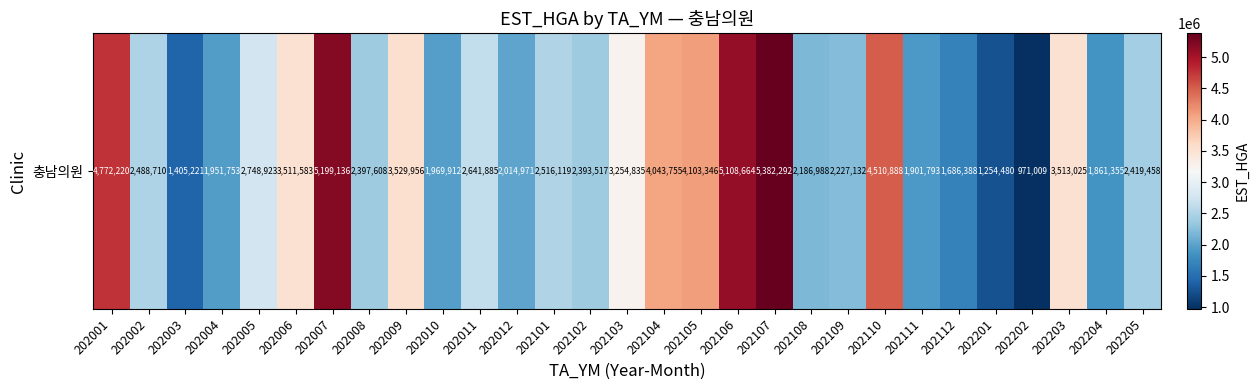

What is the maximum value shown in the chart?

5382292